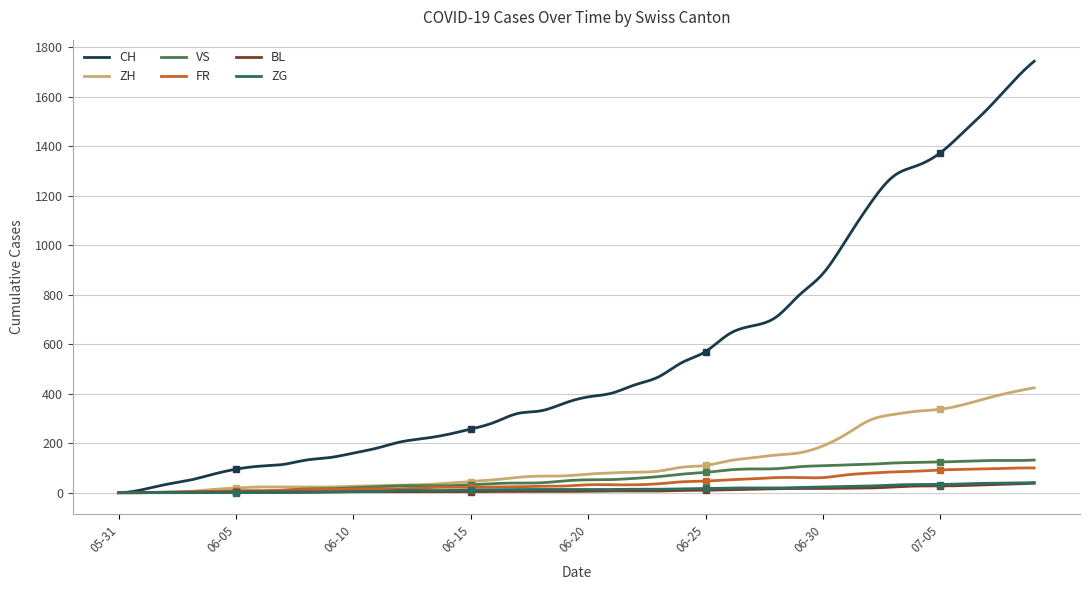

The value of VS at 2020-06-02 is 1. True or false?

False